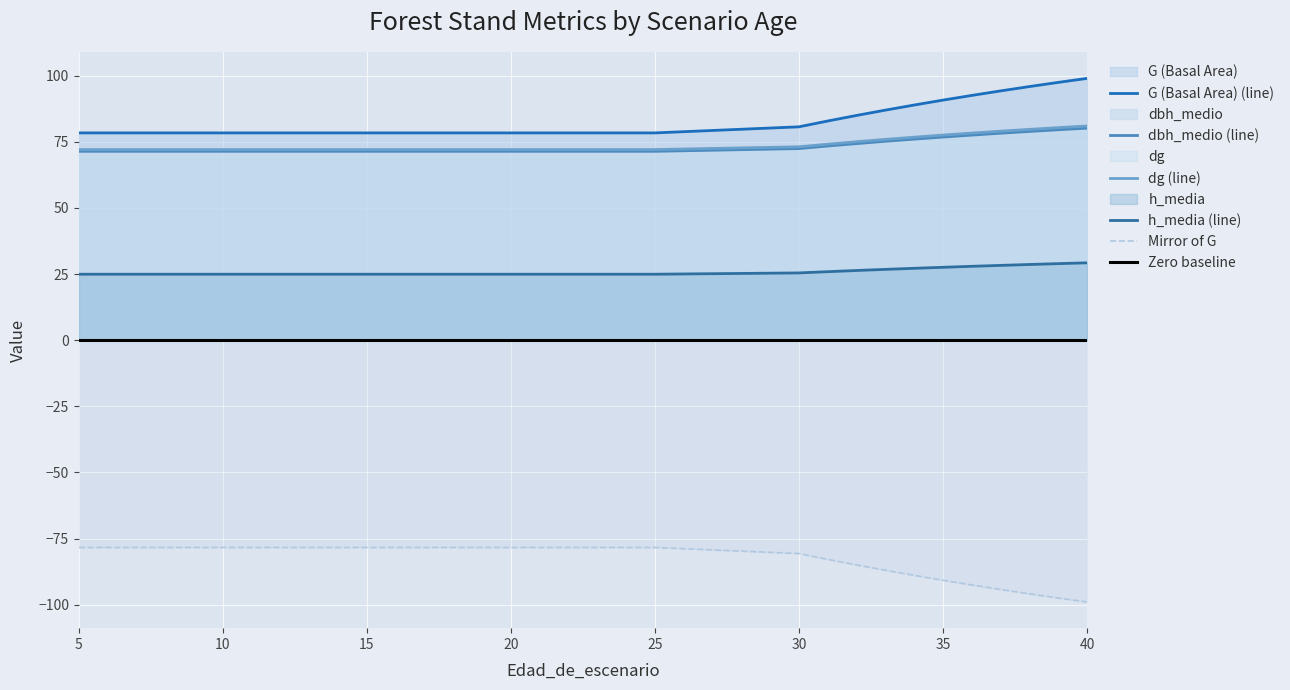

Reading left to right, list all the values displayed in this chart.

G: 5=78.4	6=78.4	7=78.4	8=78.4	9=78.4	10=78.4	11=78.4	12=78.4	13=78.4	14=78.4	15=78.4	16=78.4	17=78.4	18=78.4	19=78.4	20=78.4	21=78.4	22=78.4	23=78.4	24=78.4	25=78.4	30=80.7	31=82.9	32=85.0	33=87.0	34=88.9	35=90.8	36=92.6	37=94.3	38=95.9	39=97.5	40=99.0
dbh_medio: 5=71.4	6=71.4	7=71.4	8=71.4	9=71.4	10=71.4	11=71.4	12=71.4	13=71.4	14=71.4	15=71.4	16=71.4	17=71.4	18=71.4	19=71.4	20=71.4	21=71.4	22=71.4	23=71.4	24=71.4	25=71.4	30=72.5	31=73.4	32=74.3	33=75.2	34=76.0	35=76.8	36=77.6	37=78.3	38=78.9	39=79.6	40=80.2
dg: 5=72.1	6=72.1	7=72.1	8=72.1	9=72.1	10=72.1	11=72.1	12=72.1	13=72.1	14=72.1	15=72.1	16=72.1	17=72.1	18=72.1	19=72.1	20=72.1	21=72.1	22=72.1	23=72.1	24=72.1	25=72.1	30=73.1	31=74.1	32=75.0	33=75.9	34=76.8	35=77.6	36=78.3	37=79.0	38=79.7	39=80.4	40=81.0
h_media: 5=24.9	6=24.9	7=24.9	8=24.9	9=24.9	10=24.9	11=24.9	12=24.9	13=24.9	14=24.9	15=24.9	16=24.9	17=24.9	18=24.9	19=24.9	20=24.9	21=24.9	22=24.9	23=24.9	24=24.9	25=24.9	30=25.4	31=25.9	32=26.4	33=26.8	34=27.2	35=27.6	36=27.9	37=28.3	38=28.6	39=28.9	40=29.3